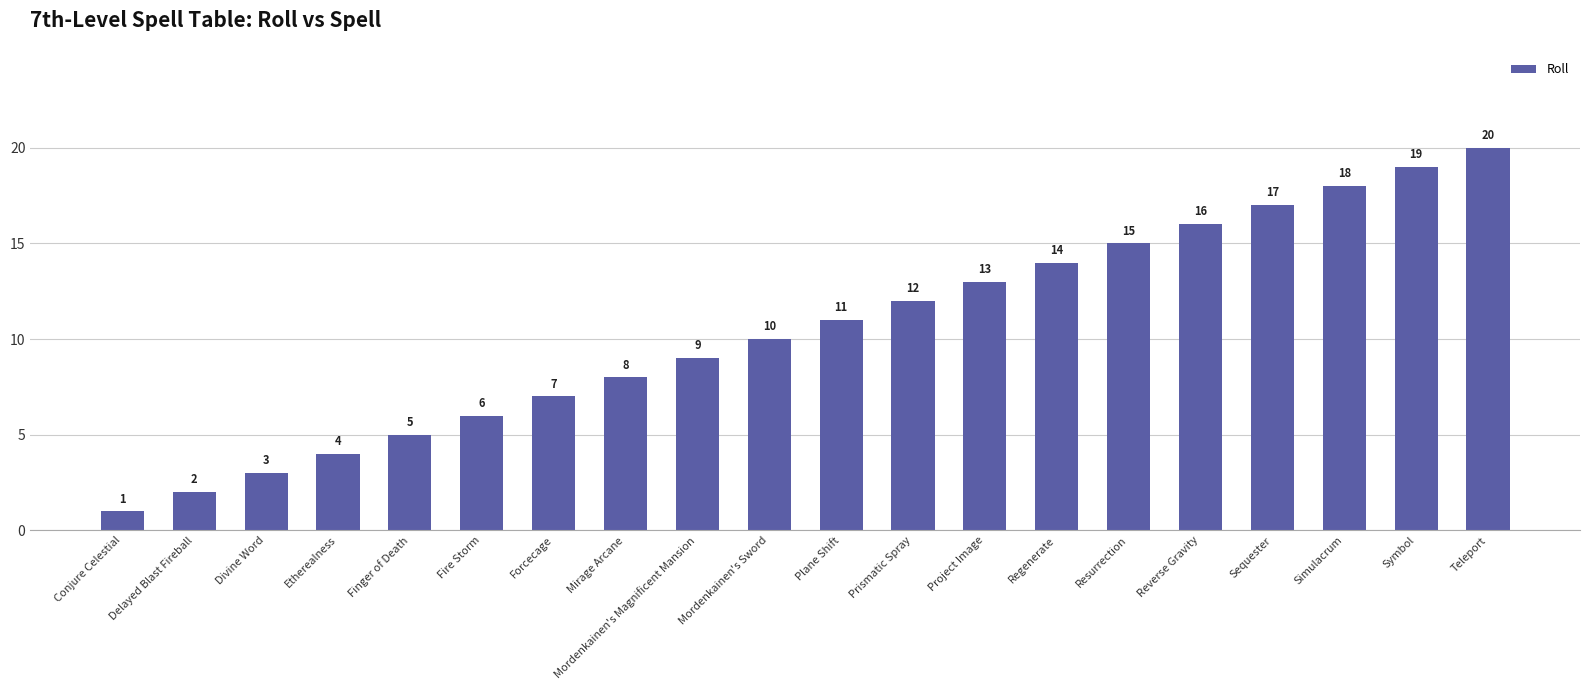

What is the smallest value displayed?

1